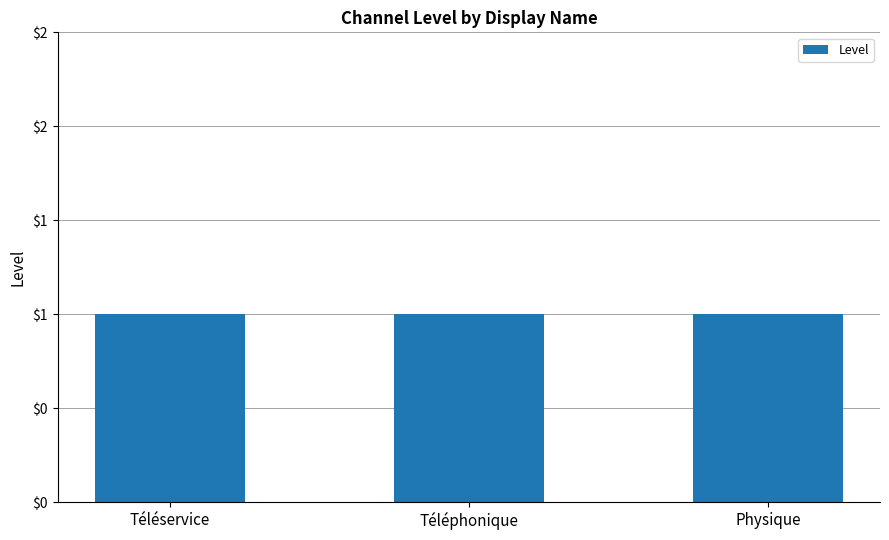

Rank the categories by Level value from lowest to highest.

Téléservice, Téléphonique, Physique